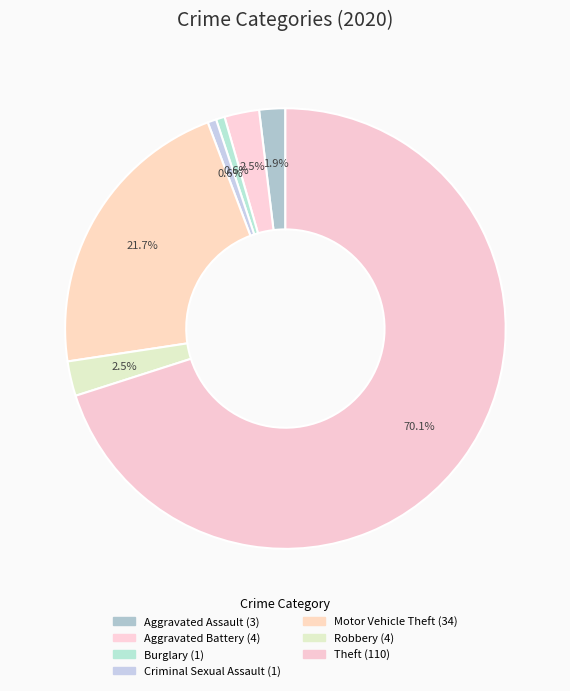

To the nearest percent, what portion does Criminal Sexual Assault represent?

1%